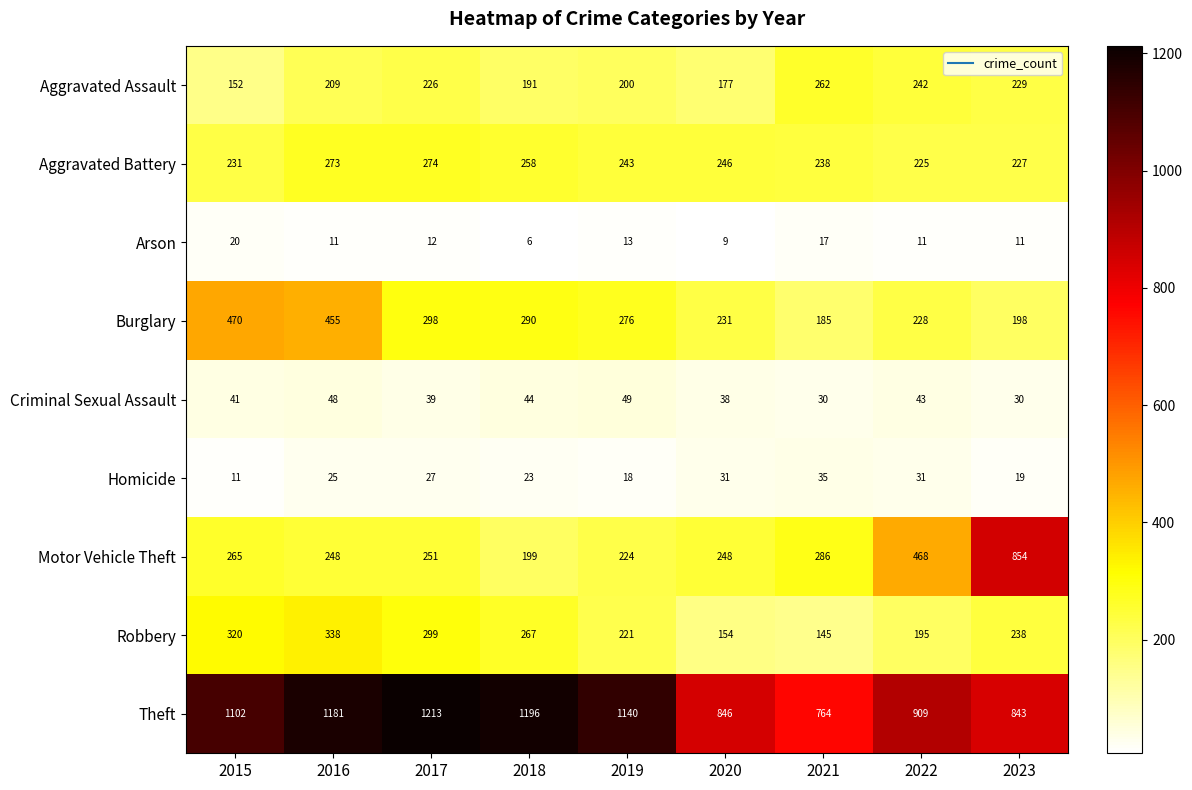

What is the sum of the Criminal Sexual Assault values at 2021 and 2017?

69